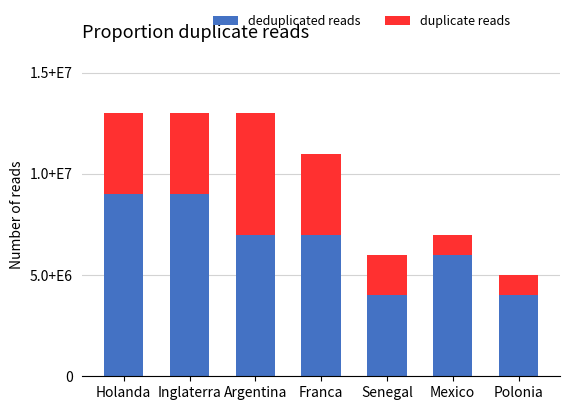

True or false: duplicate reads has a value of 4000000 at Inglaterra.

True